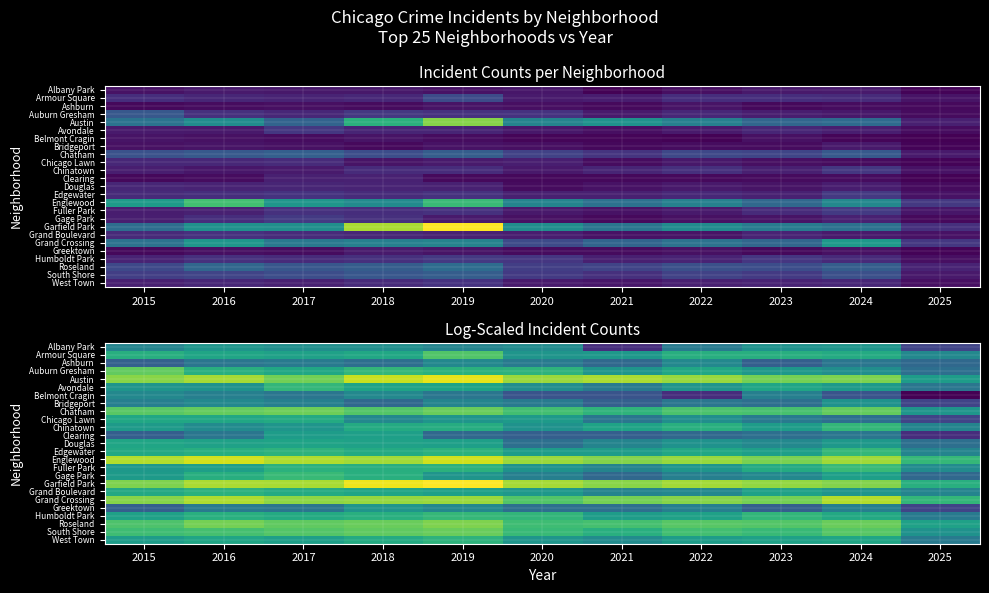

What is the sum of the Armour Square values at 2024 and 2021?

6.1